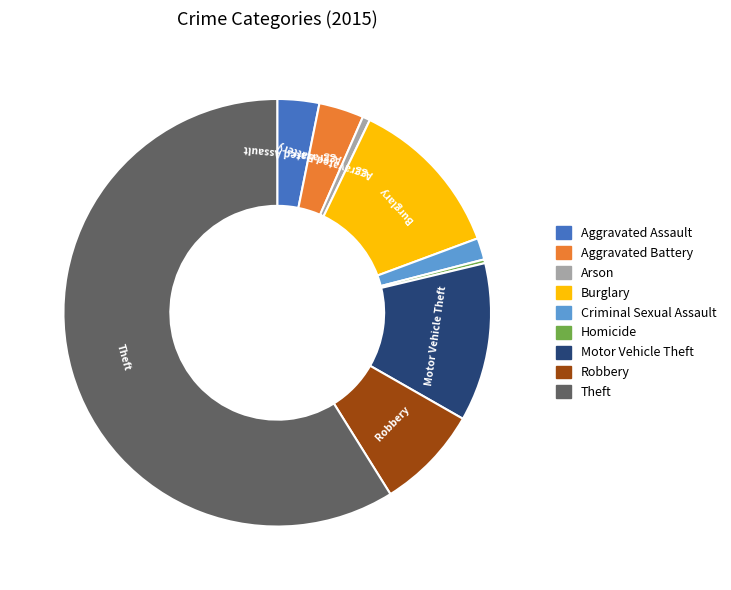

Which category has the biggest portion of the pie?

Theft